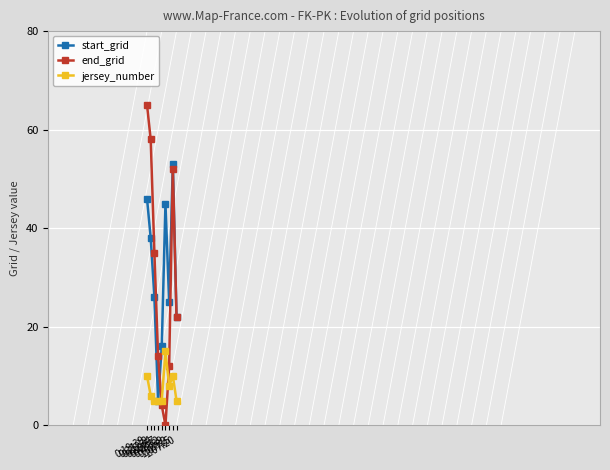

What is the sum of all jersey_number values?

69